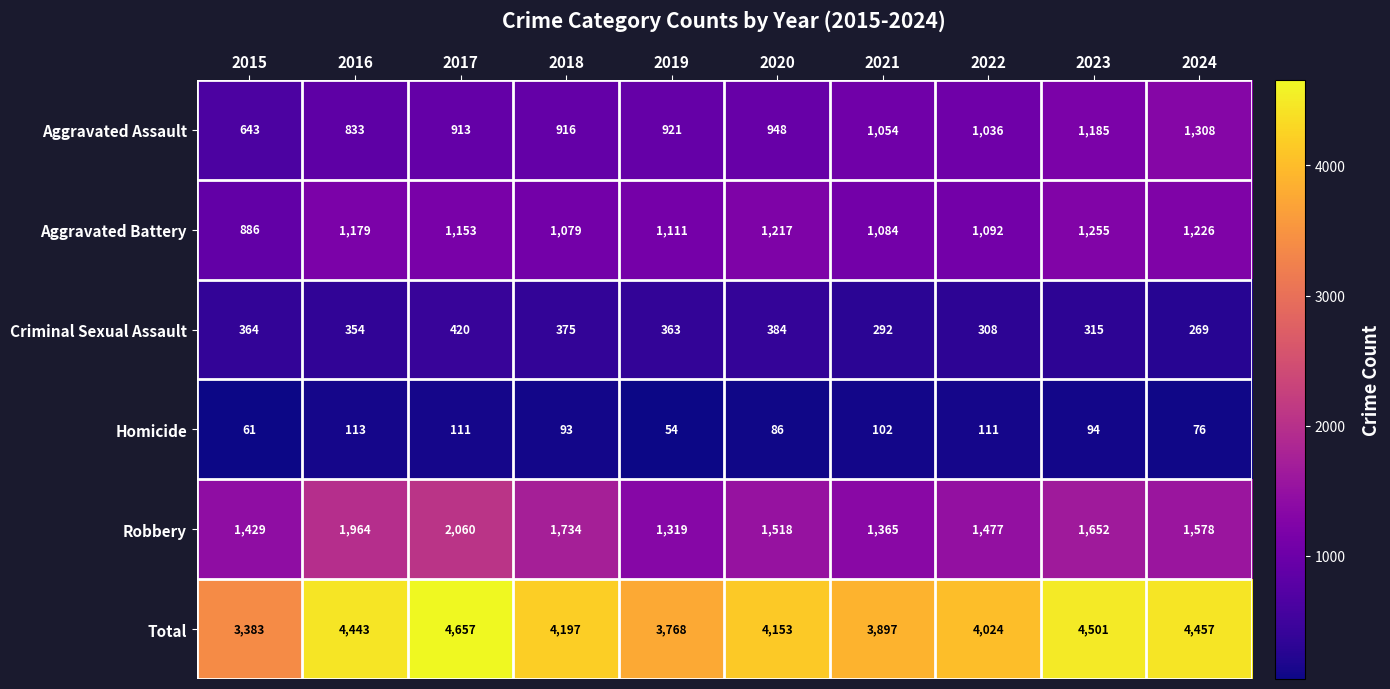

What is the total value across all series at 2021?

7794